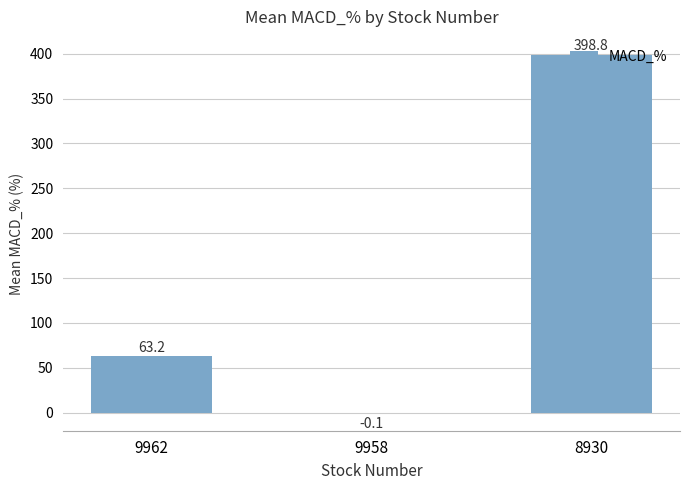

What is the sum of the values at 9962 and 8930?

462.0